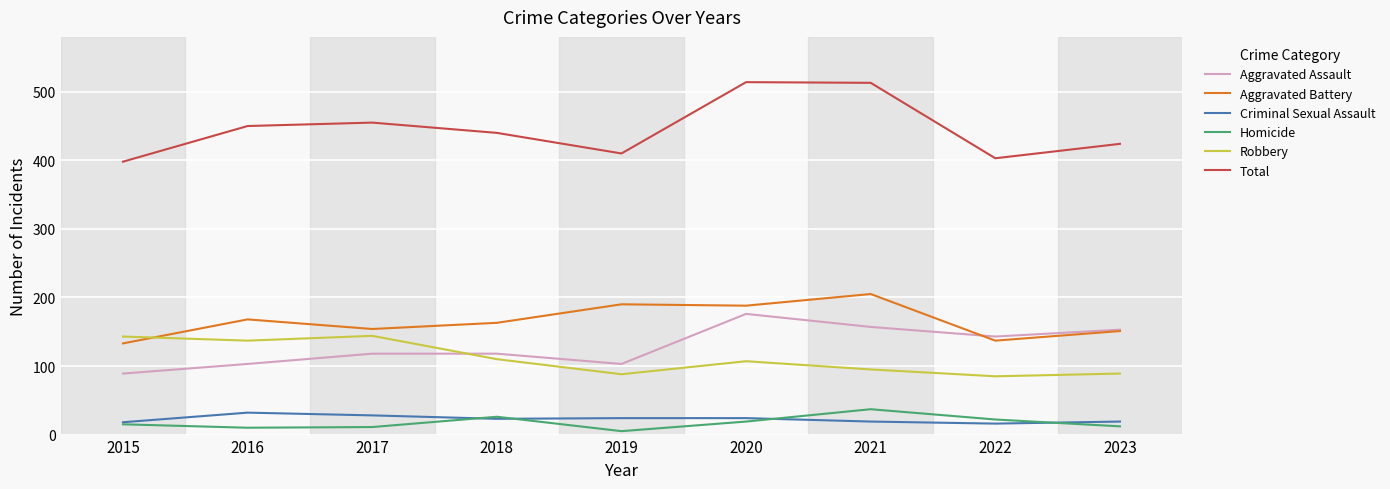

True or false: Aggravated Assault has a value of 103 at 2016.

True